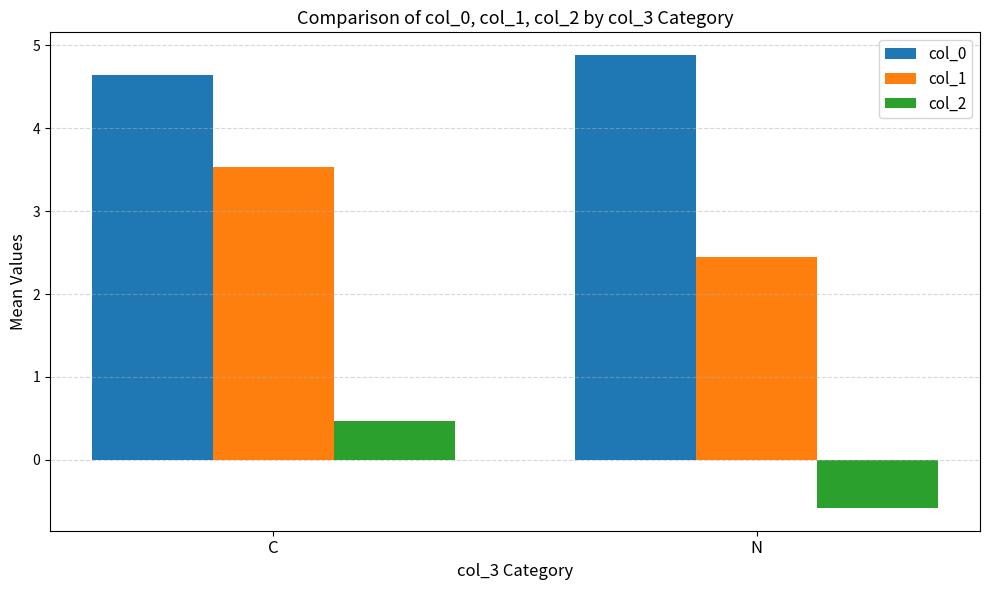

Where does the col_2 series first go above 0?

C